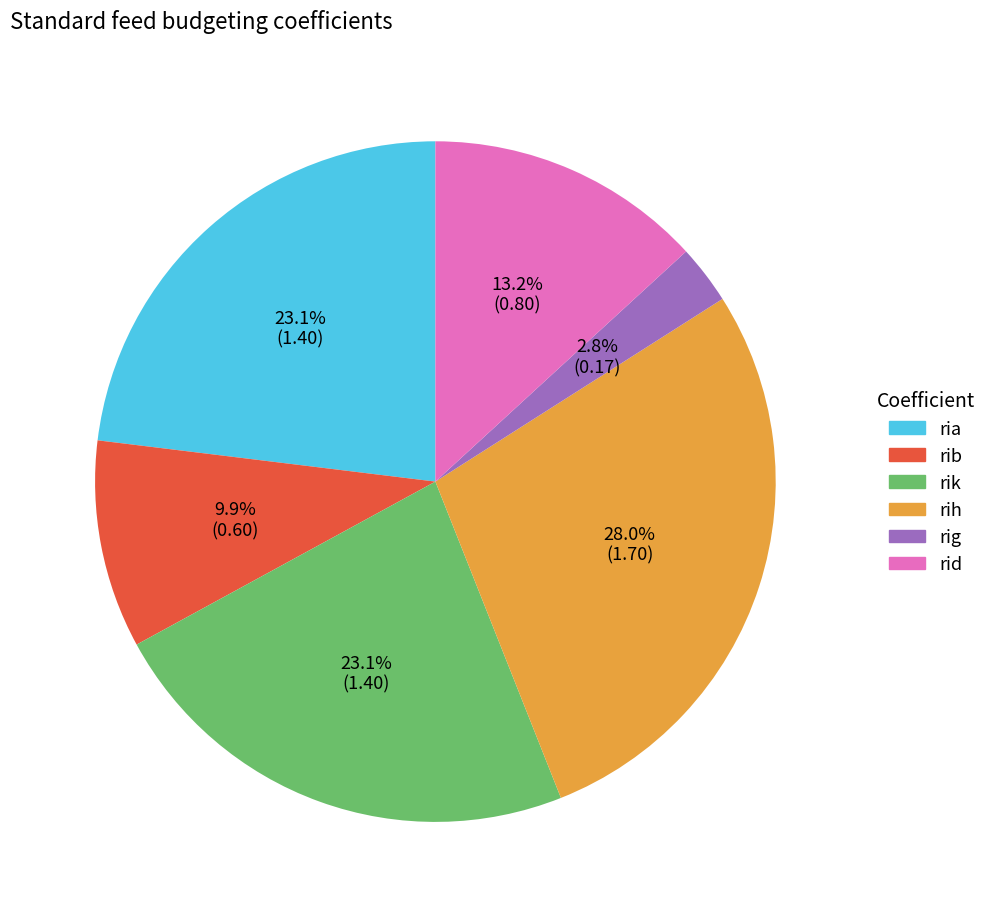

Do ria and rig together represent more than half of the pie?

No